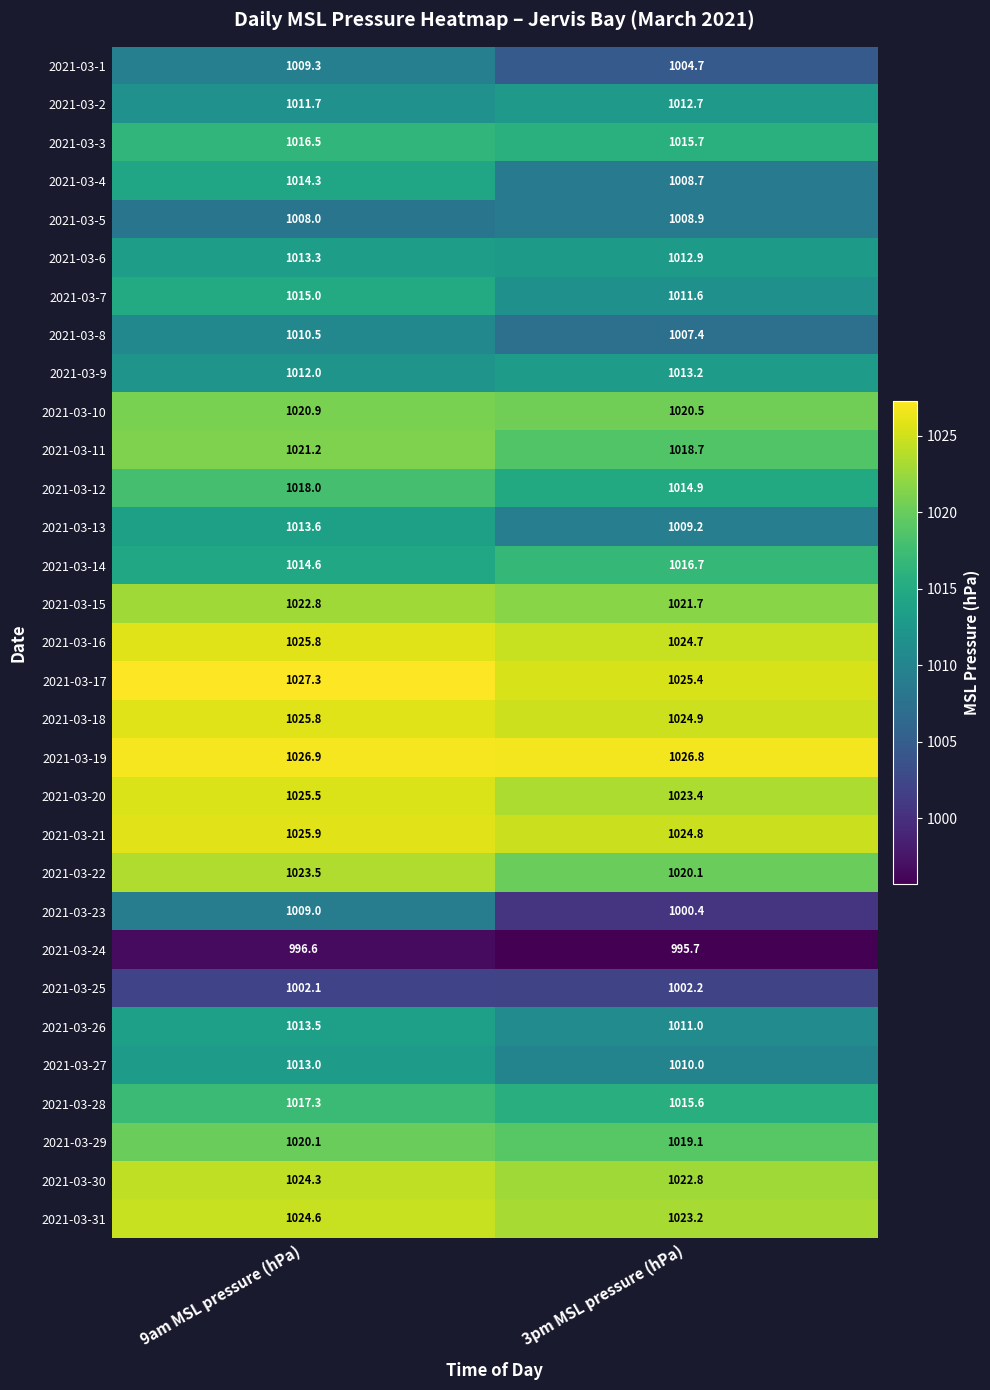

The 2021-03-27 series shows 1387.6 at 3pm MSL pressure (hPa). True or false?

False